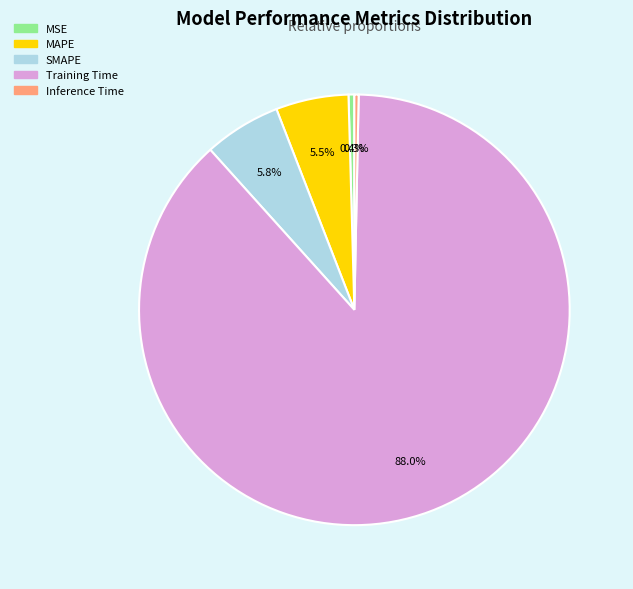

Which category has the biggest portion of the pie?

Training Time